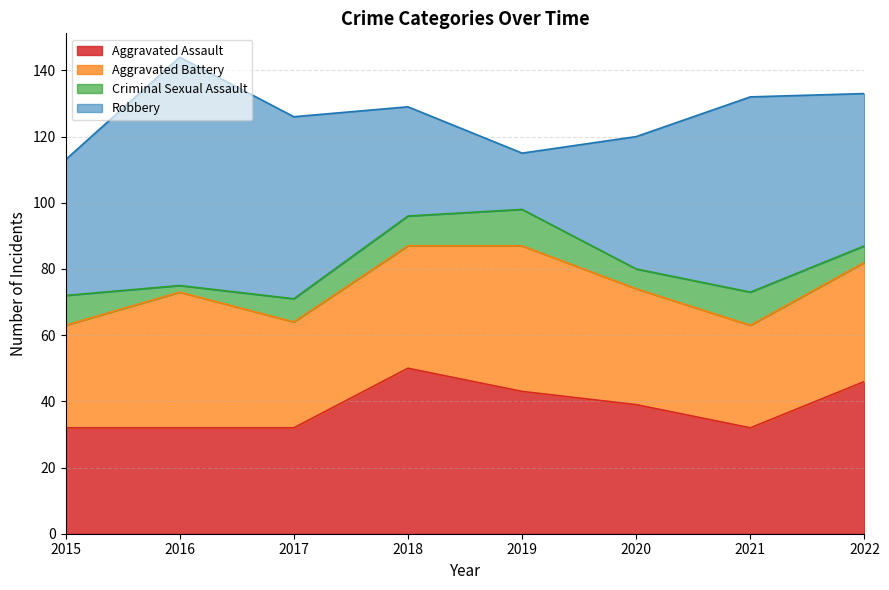

Rank the categories by Criminal Sexual Assault value from highest to lowest.

2019, 2021, 2015, 2018, 2017, 2020, 2022, 2016